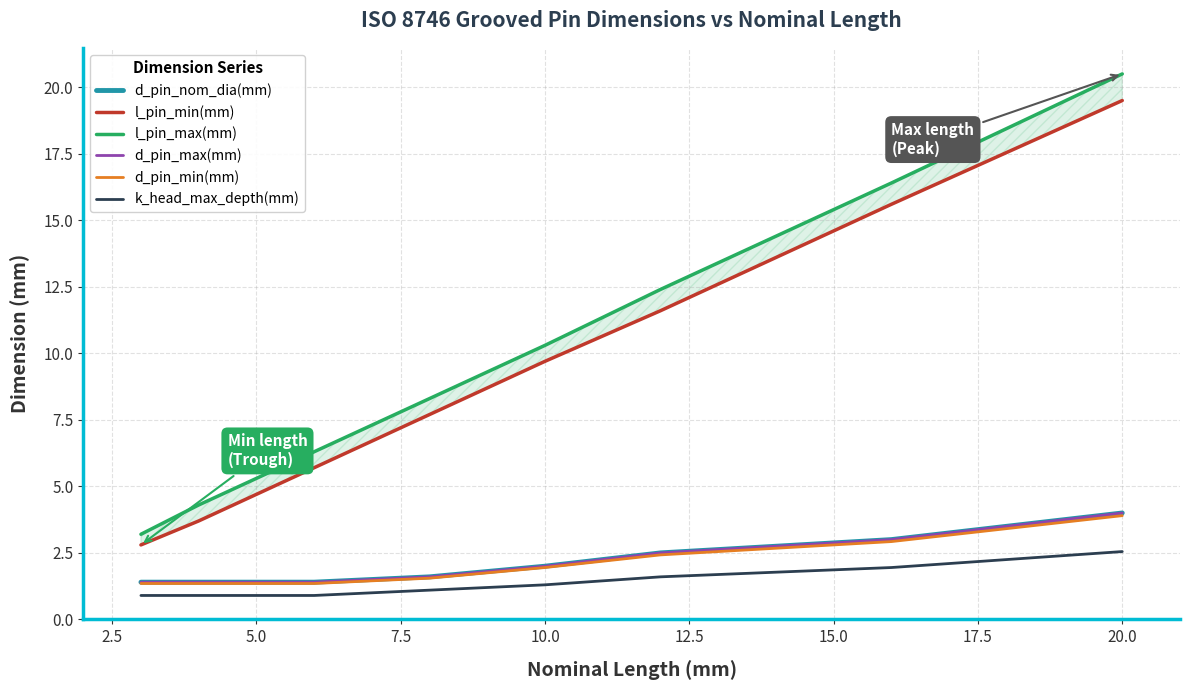

The k_head_max_depth(mm) series shows 2.5 at 20.0. True or false?

True